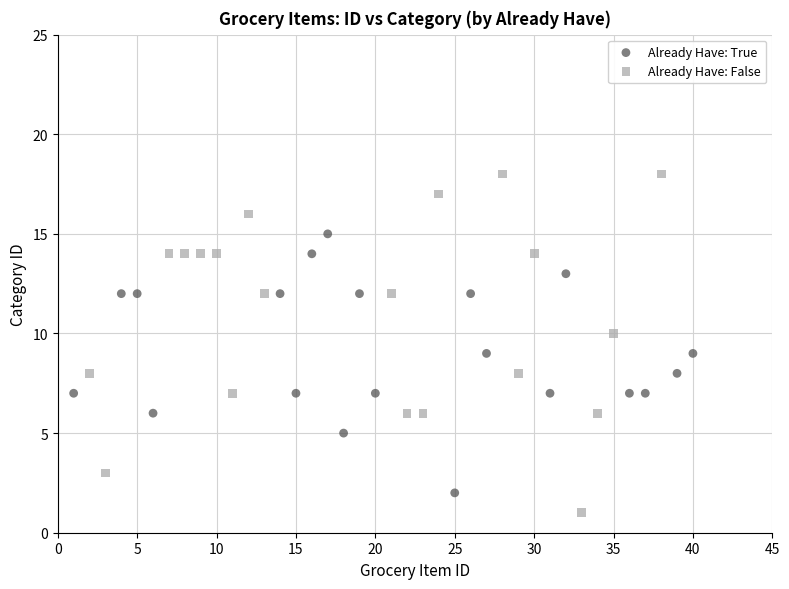

Which series has the largest Y range (max minus min)?

Already Have: False